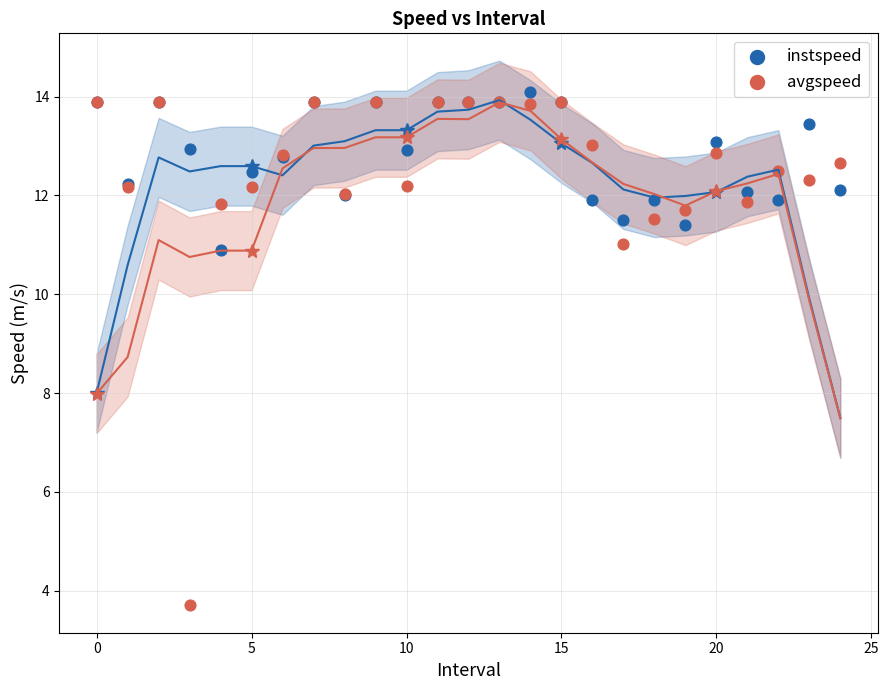

What are all the series names shown in the legend?

instspeed, avgspeed